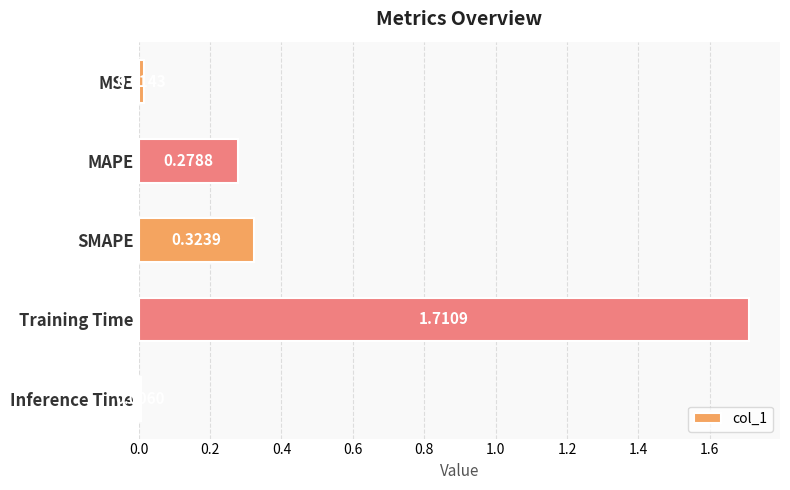

What is the label of the 4th bar from the bottom?

MAPE